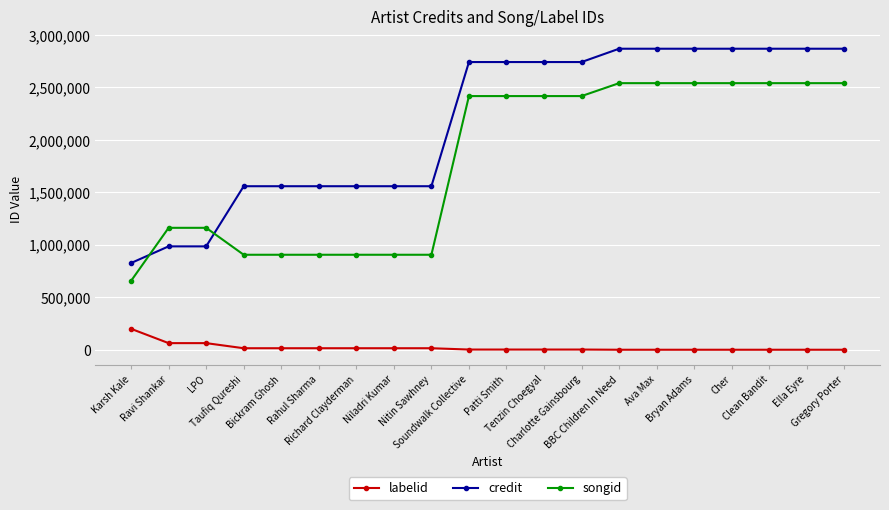

List the series in order of their peak value, highest first.

credit, songid, labelid